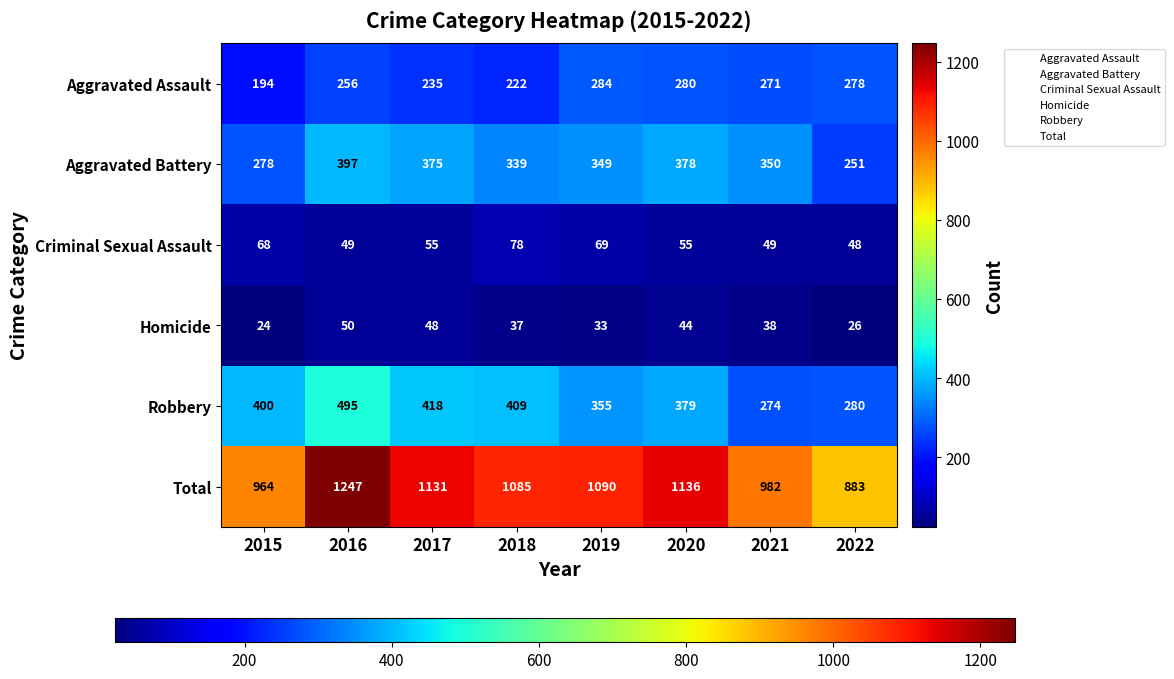

What is the sum of all Total values?

8518